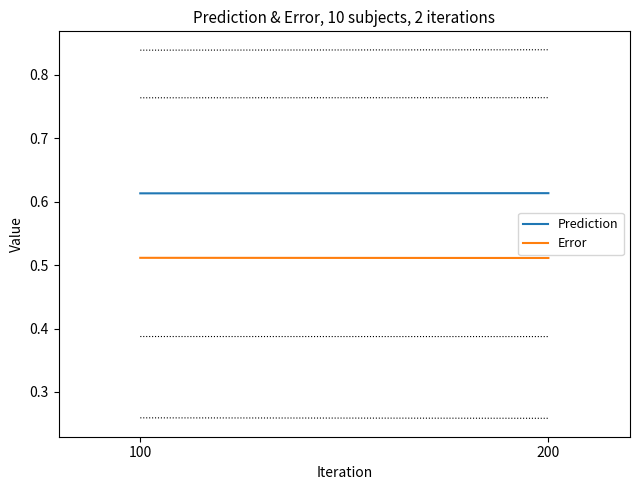

Which category has the lowest value across all series?

200